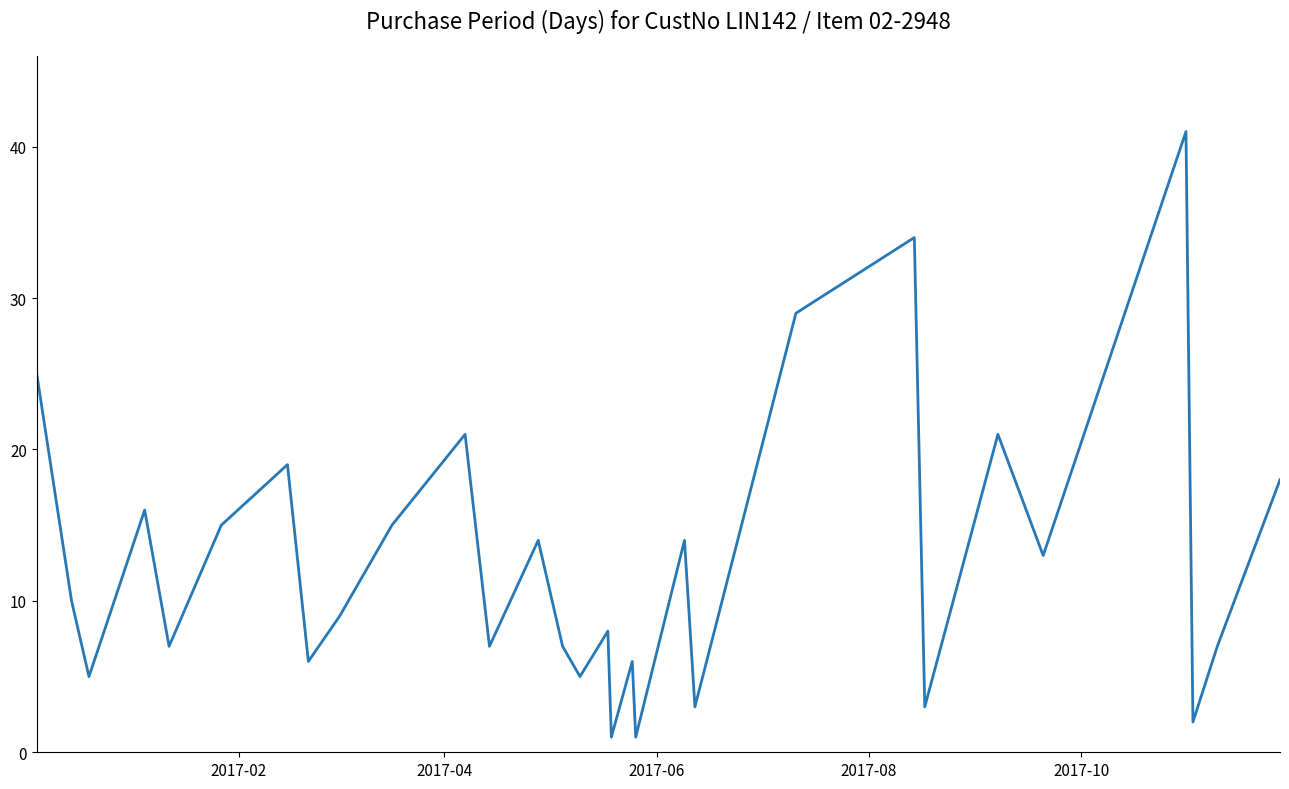

What is the greatest value displayed?

41